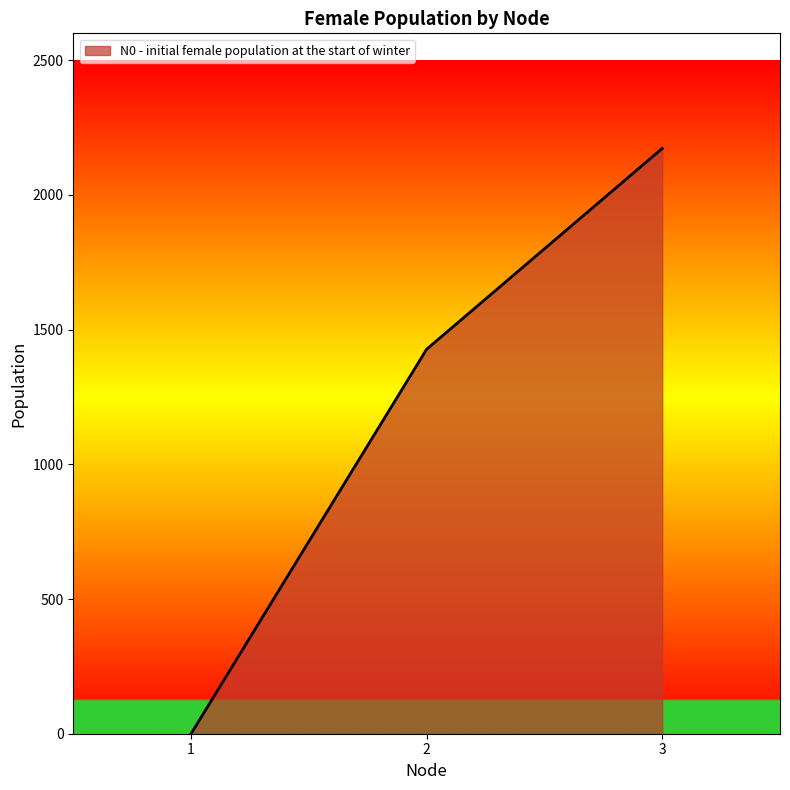

How many distinct data groups are displayed?

1